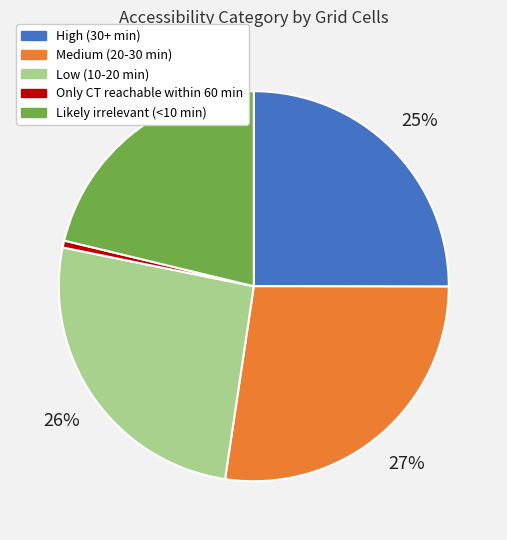

Do Low (10-20 min) and Only CT reachable within 60 min together represent more than half of the pie?

No